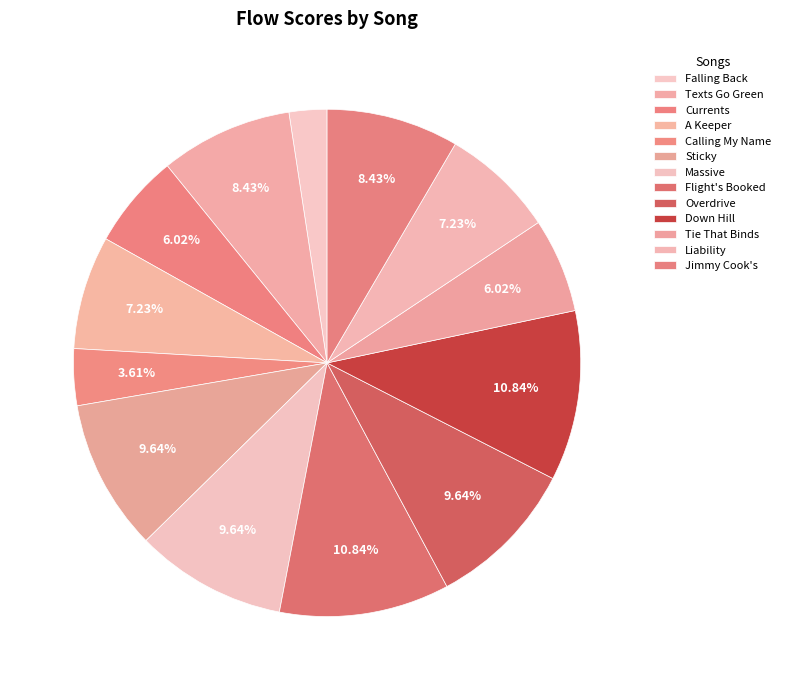

What is the largest slice in the pie chart?

Flight's Booked